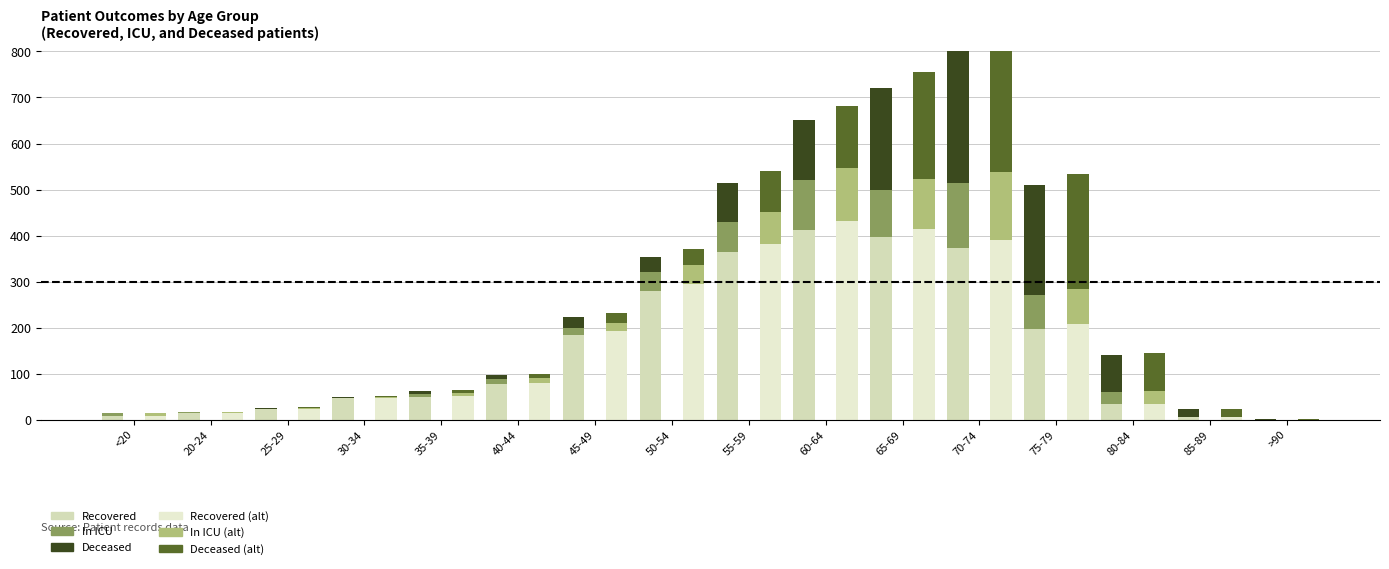

Reading left to right, what are all the values shown in this chart?

Recovered: 9	15	23	46	49	77	184	280	364	411	396	372	198	34	5	0
In ICU: 5	1	1	2	6	11	16	41	66	110	102	142	73	27	0	0
Deceased: 1	0	2	2	8	8	22	32	85	129	222	301	239	79	18	1
Recovered (alt): 9	15	24	48	51	80	193	294	382	431	415	390	207	35	5	0
In ICU (alt): 5	1	1	2	6	11	16	43	69	115	107	149	76	28	0	0
Deceased (alt): 1	0	2	2	8	8	23	33	89	135	233	316	250	82	18	1